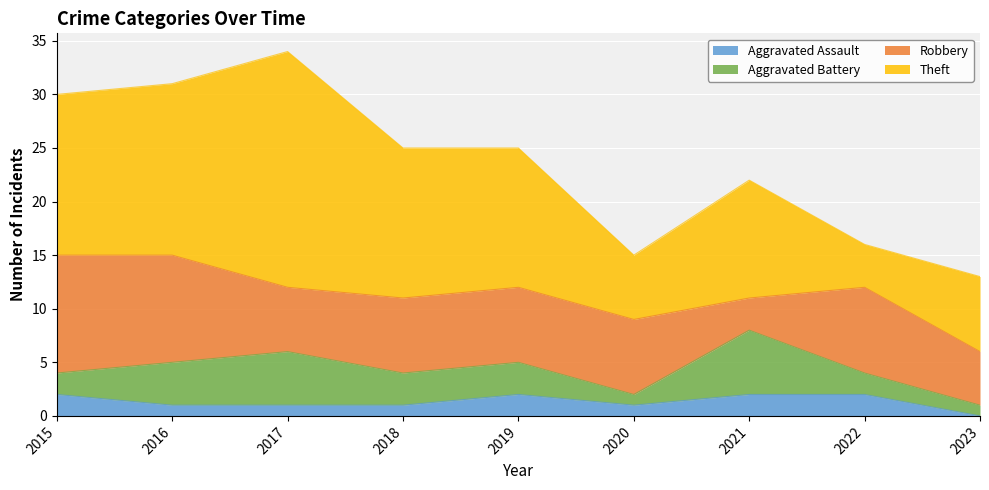

How many data points in Aggravated Assault are less than 1?

1